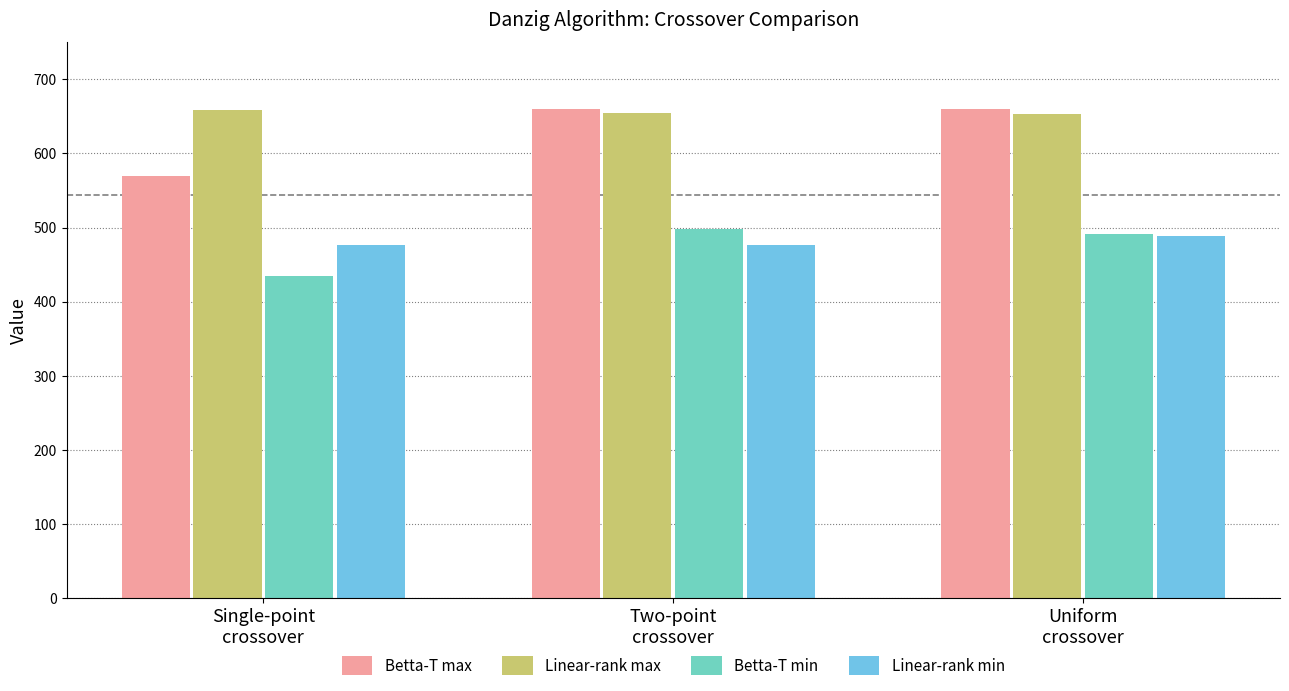

Are the bars horizontal?

No